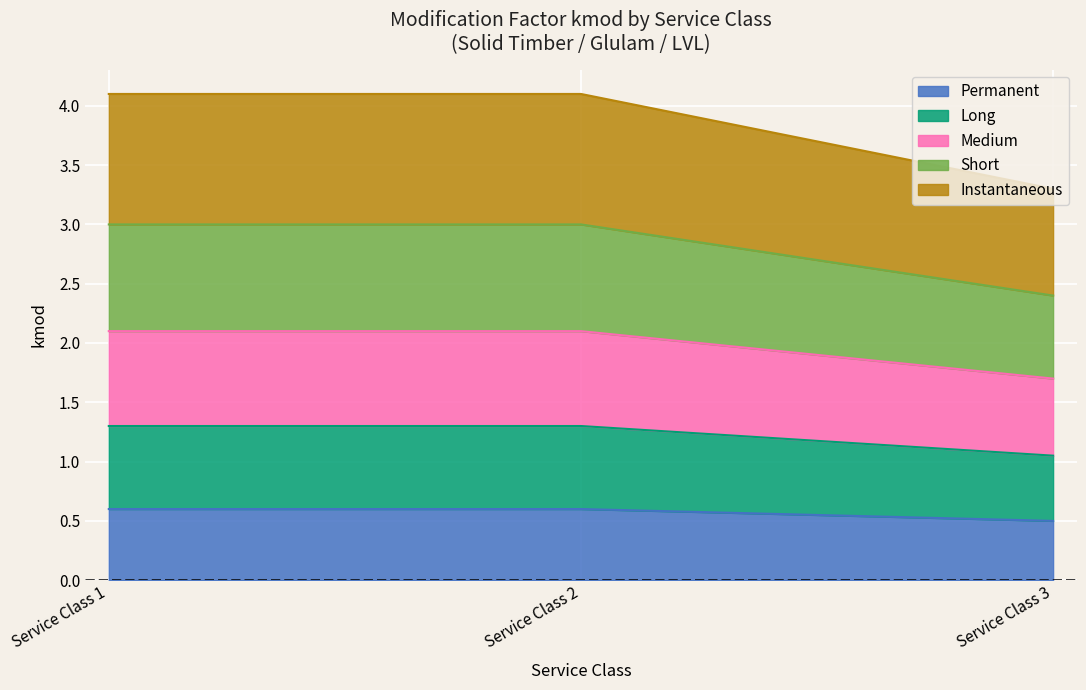

At which label does Medium reach its minimum?

Service Class 3